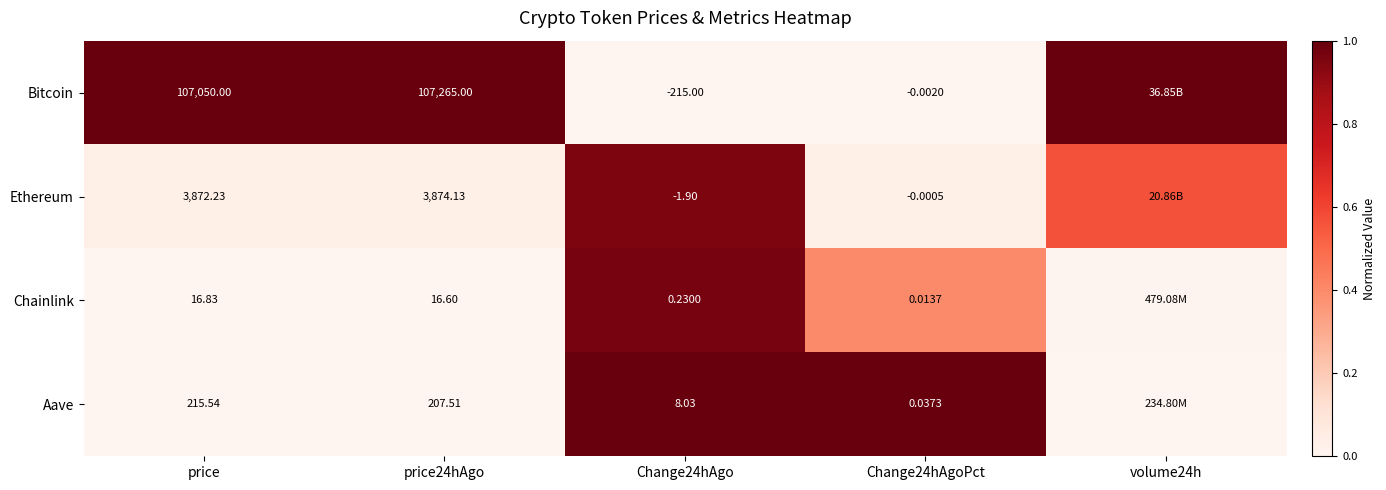

Is the value of Aave at Change24hAgo greater than the value of Ethereum at price?

No